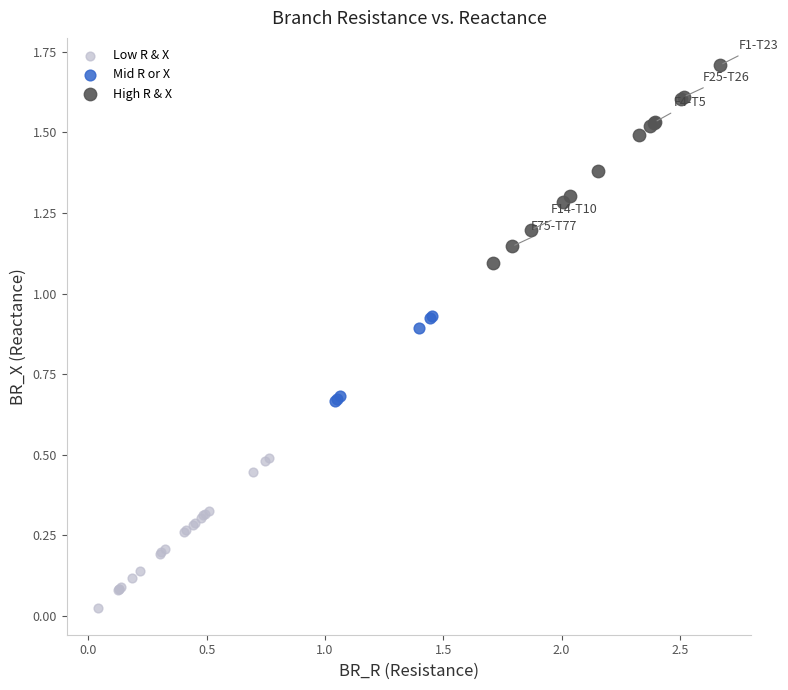

What are all the series names shown in the legend?

Low R & X, Mid R or X, High R & X